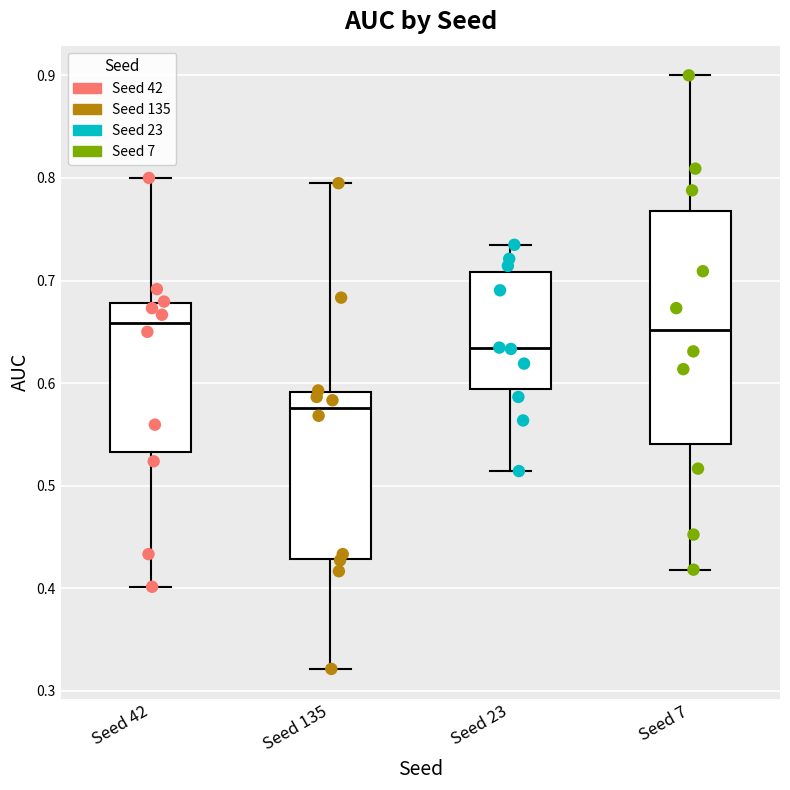

Reading left to right, transcribe this box plot: for each box, give where its median line is, the range the box spans, and where its two whiskers end, as read against the y-axis. The values are not printed on the chart, so give them approximately, as read against the axis.

Seed 42: median 0.66, box 0.53 to 0.68, whiskers 0.40 to 0.80
Seed 135: median 0.58, box 0.43 to 0.59, whiskers 0.32 to 0.79
Seed 23: median 0.63, box 0.59 to 0.71, whiskers 0.51 to 0.73
Seed 7: median 0.65, box 0.54 to 0.77, whiskers 0.42 to 0.90